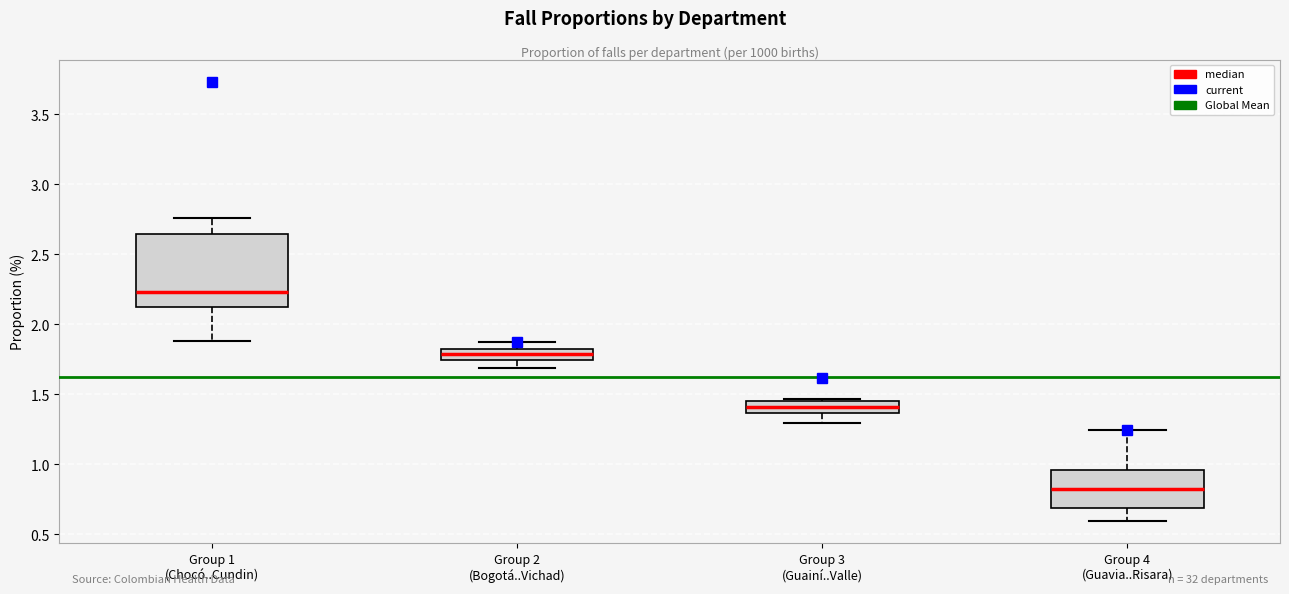

Reading left to right, read every box against the y-axis: the position of its median line, the range the box covers, and the ends of its whiskers. The values are not printed on the chart, so give them approximately, as read against the axis.

Group 1 (Chocó..Cundin): median 2.25, box 2.10 to 2.65, whiskers 1.90 to 2.75
Group 2 (Bogotá..Vichad): median 1.80, box 1.75 to 1.85, whiskers 1.70 to 1.85 (above the box's upper edge)
Group 3 (Guainí..Valle): median 1.40, box 1.35 to 1.45, whiskers 1.30 to 1.45 (just above the box's upper edge)
Group 4 (Guavia..Risara): median 0.85, box 0.70 to 0.95, whiskers 0.60 to 1.25